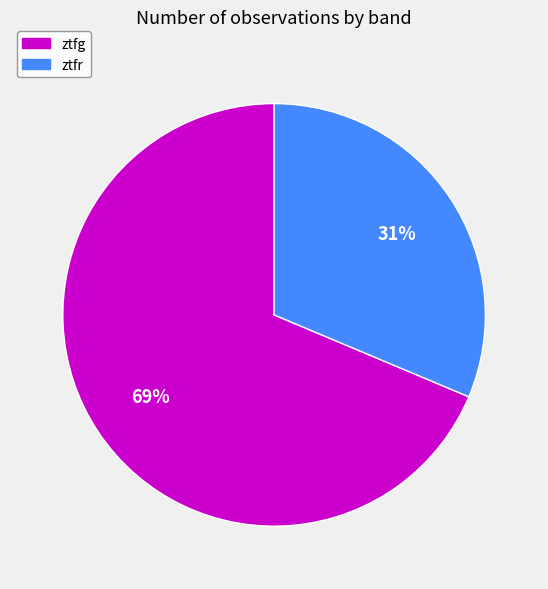

Count the number of slices in the pie.

2